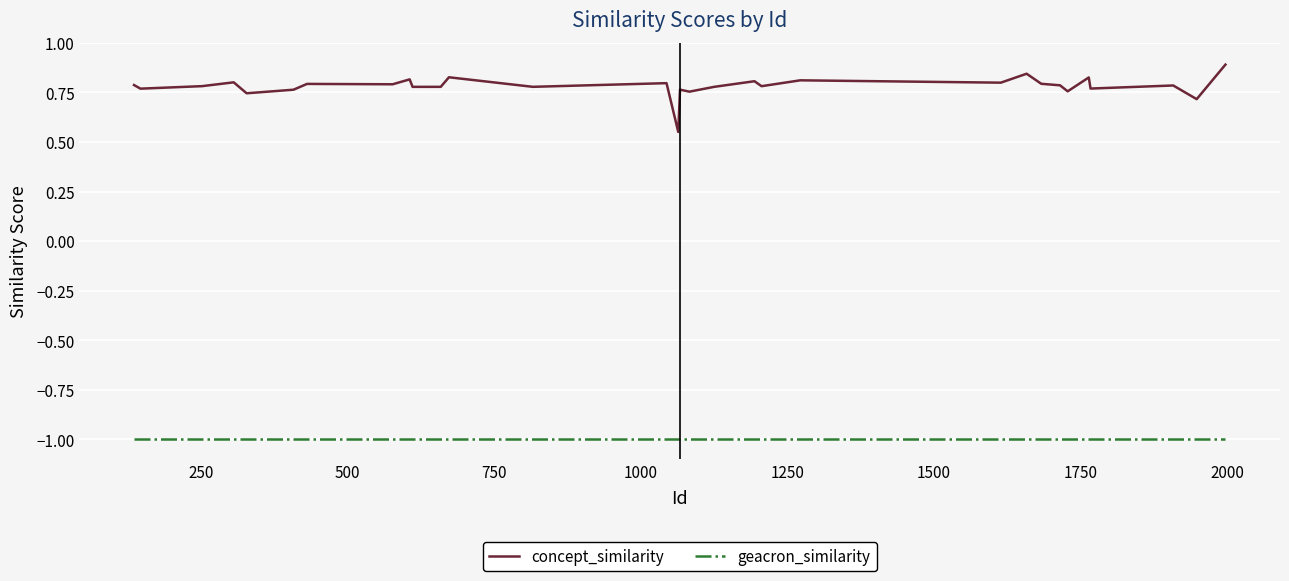

True or false: concept_similarity and geacron_similarity intersect in this chart.

False